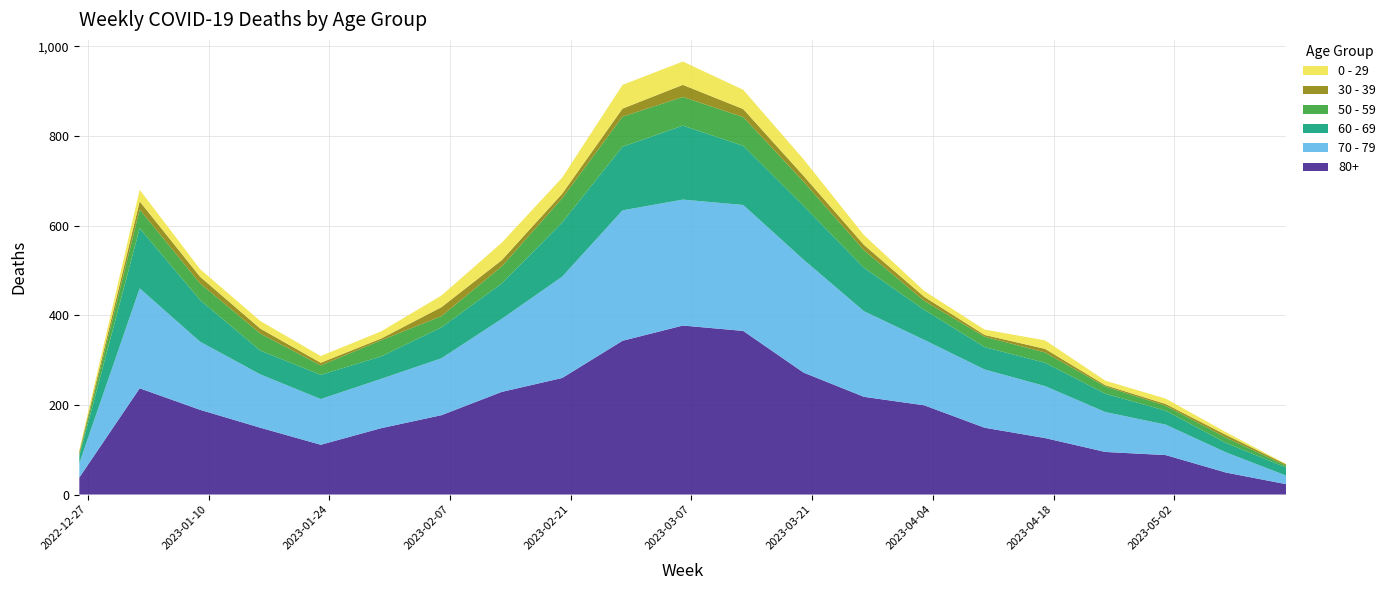

Reading left to right, list all the values displayed in this chart.

80+: 2022-12-26=38	2023-01-02=237	2023-01-09=189	2023-01-16=149	2023-01-23=111	2023-01-30=148	2023-02-06=177	2023-02-13=229	2023-02-20=260	2023-02-27=343	2023-03-06=377	2023-03-13=365	2023-03-20=272	2023-03-27=218	2023-04-03=199	2023-04-10=149	2023-04-17=126	2023-04-24=95	2023-05-01=88	2023-05-08=49	2023-05-15=23
70 - 79: 2022-12-26=32	2023-01-02=223	2023-01-09=152	2023-01-16=119	2023-01-23=102	2023-01-30=110	2023-02-06=127	2023-02-13=163	2023-02-20=226	2023-02-27=291	2023-03-06=281	2023-03-13=281	2023-03-20=252	2023-03-27=191	2023-04-03=146	2023-04-10=130	2023-04-17=116	2023-04-24=89	2023-05-01=68	2023-05-08=45	2023-05-15=19
60 - 69: 2022-12-26=16	2023-01-02=134	2023-01-09=93	2023-01-16=53	2023-01-23=54	2023-01-30=50	2023-02-06=69	2023-02-13=79	2023-02-20=121	2023-02-27=142	2023-03-06=165	2023-03-13=132	2023-03-20=120	2023-03-27=97	2023-04-03=67	2023-04-10=50	2023-04-17=52	2023-04-24=41	2023-05-01=31	2023-05-08=21	2023-05-15=18
50 - 59: 2022-12-26=5	2023-01-02=42	2023-01-09=37	2023-01-16=38	2023-01-23=21	2023-01-30=36	2023-02-06=25	2023-02-13=38	2023-02-20=54	2023-02-27=67	2023-03-06=64	2023-03-13=64	2023-03-20=54	2023-03-27=39	2023-04-03=20	2023-04-10=23	2023-04-17=23	2023-04-24=16	2023-05-01=11	2023-05-08=12	2023-05-15=4
30 - 39: 2022-12-26=5	2023-01-02=18	2023-01-09=15	2023-01-16=11	2023-01-23=6	2023-01-30=4	2023-02-06=20	2023-02-13=14	2023-02-20=10	2023-02-27=18	2023-03-06=27	2023-03-13=18	2023-03-20=13	2023-03-27=12	2023-04-03=9	2023-04-10=4	2023-04-17=8	2023-04-24=3	2023-05-01=4	2023-05-08=6	2023-05-15=3
0 - 29: 2022-12-26=4	2023-01-02=26	2023-01-09=17	2023-01-16=17	2023-01-23=15	2023-01-30=16	2023-02-06=26	2023-02-13=39	2023-02-20=36	2023-02-27=53	2023-03-06=52	2023-03-13=43	2023-03-20=37	2023-03-27=22	2023-04-03=13	2023-04-10=12	2023-04-17=19	2023-04-24=10	2023-05-01=12	2023-05-08=6	2023-05-15=1